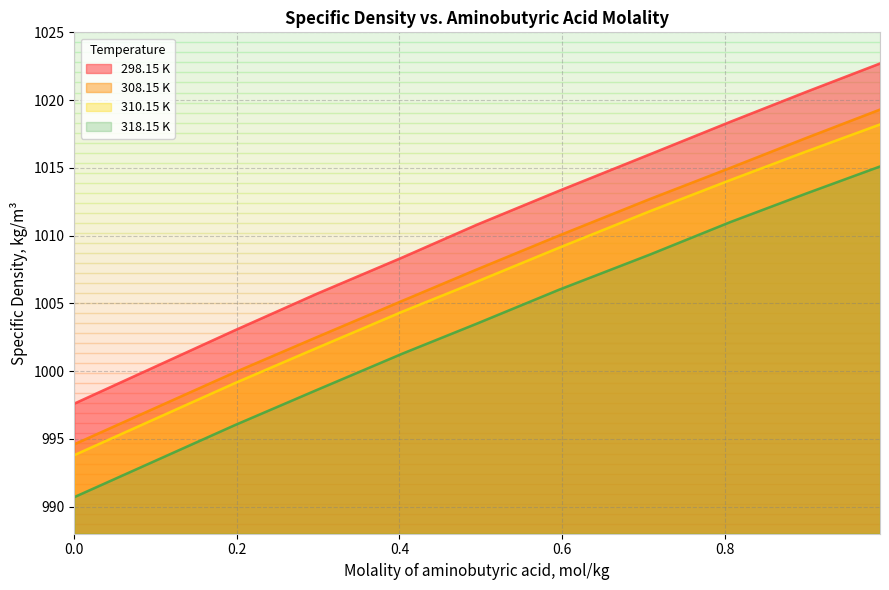

Reading left to right, what are all the values shown in this chart?

298.15 K: 0.0=997.6	0.197=1003.0	0.298=1005.7	0.404=1008.4	0.495=1010.8	0.596=1013.3	0.708=1016.0	0.807=1018.4	0.9=1020.6	0.991=1022.7
308.15 K: 0.0=994.6	0.197=999.9	0.298=1002.5	0.404=1005.2	0.495=1007.5	0.596=1010.0	0.708=1012.7	0.807=1015.0	0.9=1017.2	0.991=1019.3
310.15 K: 0.0=993.8	0.197=999.1	0.298=1001.7	0.404=1004.4	0.495=1006.6	0.596=1009.1	0.708=1011.8	0.807=1014.1	0.9=1016.2	0.991=1018.2
318.15 K: 0.0=990.7	0.197=996.0	0.298=998.6	0.404=1001.3	0.495=1003.5	0.596=1006.0	0.708=1008.6	0.807=1011.0	0.9=1013.1	0.991=1015.1